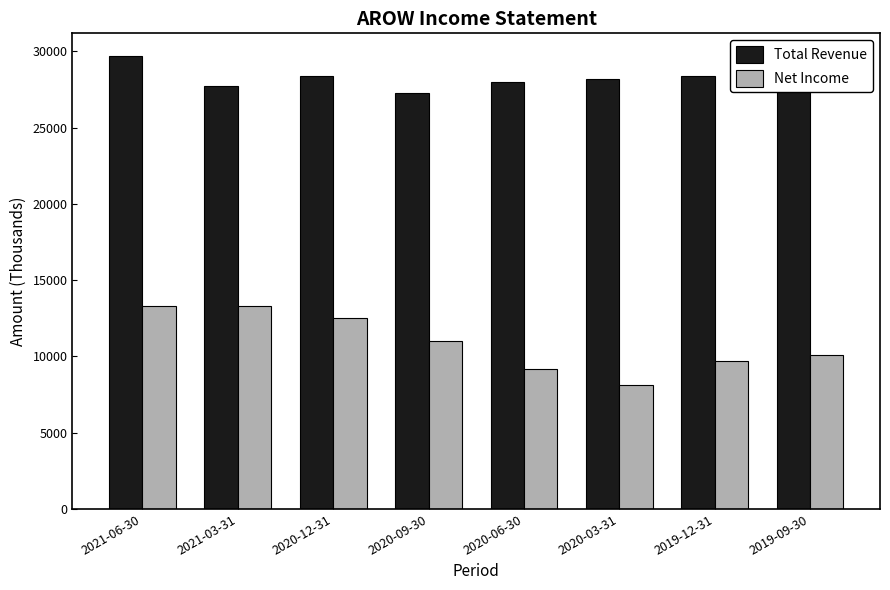

At which category does the chart reach its minimum across all series?

2020-03-31